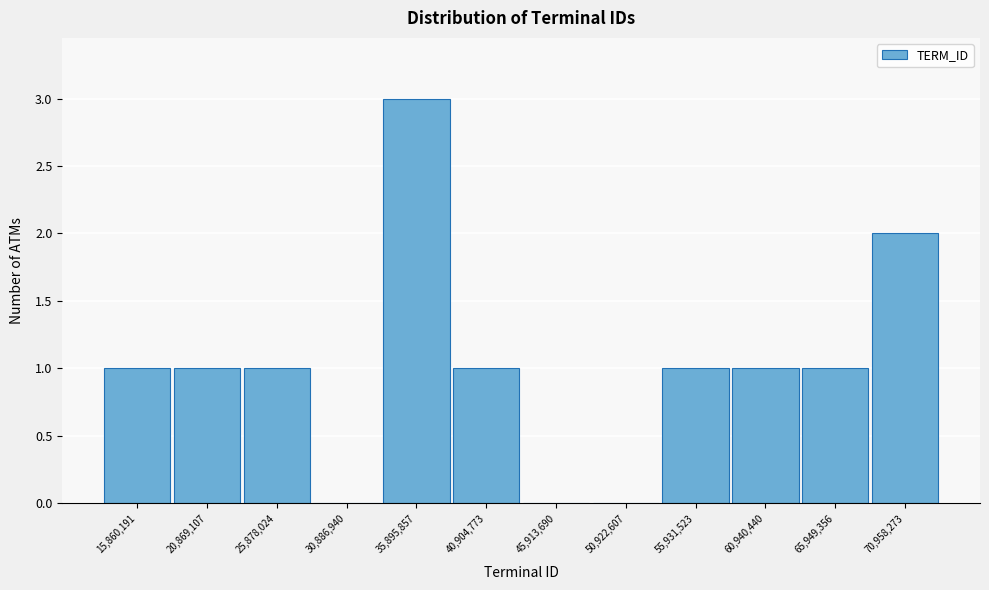

Reading right to left, what are all the values shown in this chart?

70,958,273=2	65,949,356=1	60,940,440=1	55,931,523=1	50,922,607=0	45,913,690=0	40,904,773=1	35,895,857=3	30,886,940=0	25,878,024=1	20,869,107=1	15,860,191=1